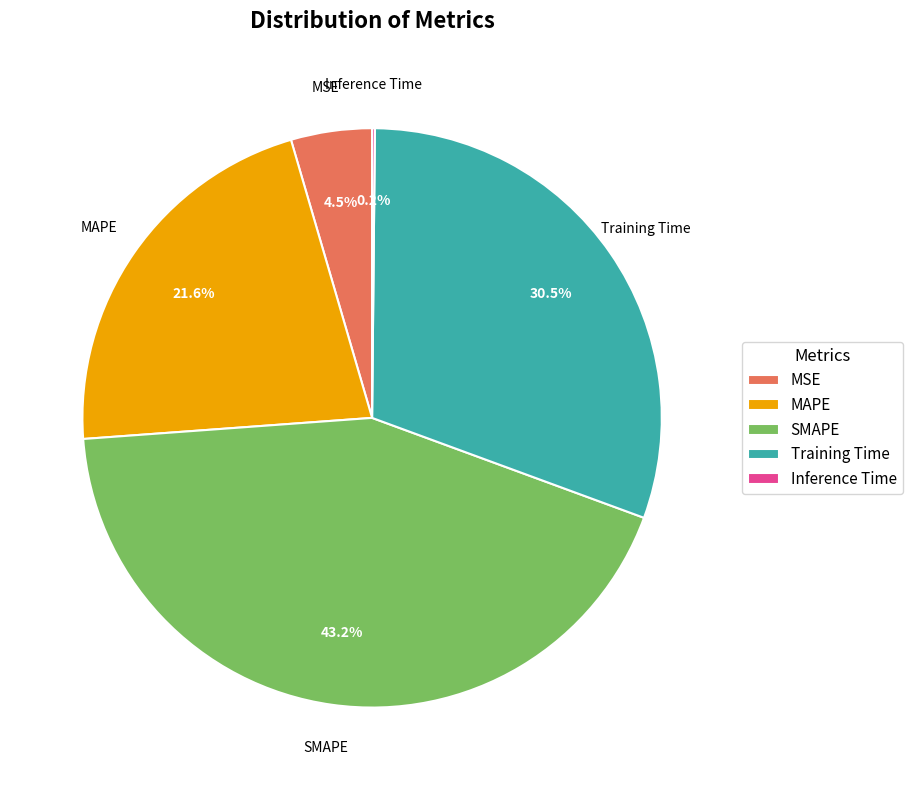

What percentage is NOT represented by MSE?

95.5%